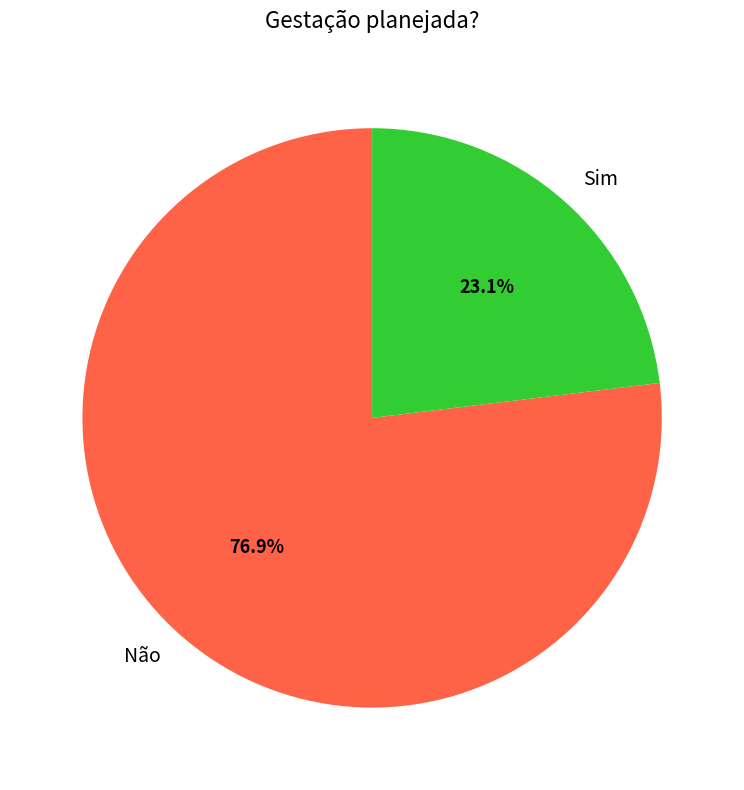

Between Não and Sim, which is larger?

Não